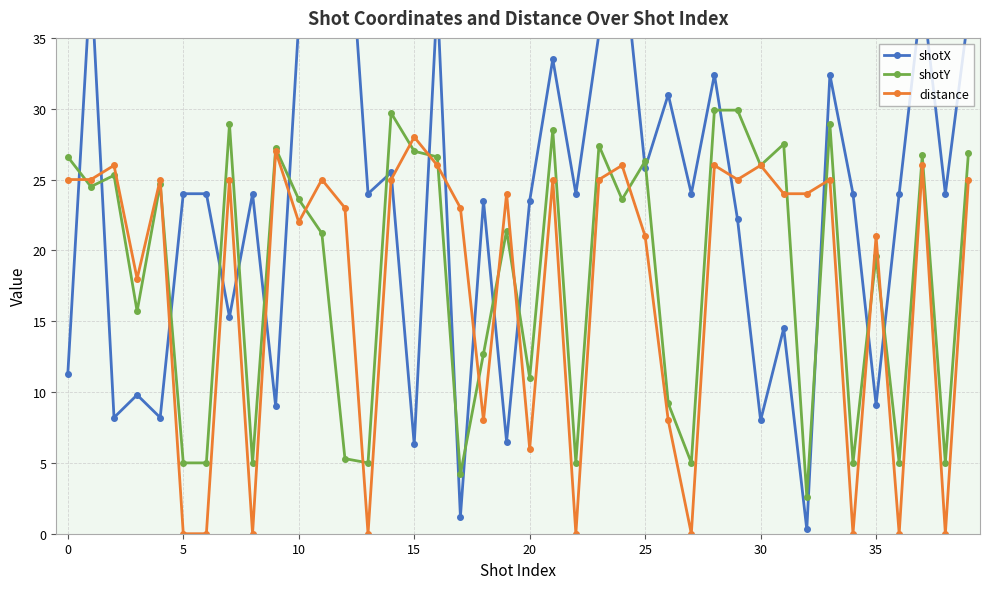

Is it true that distance equals 12.7 at 30?

False